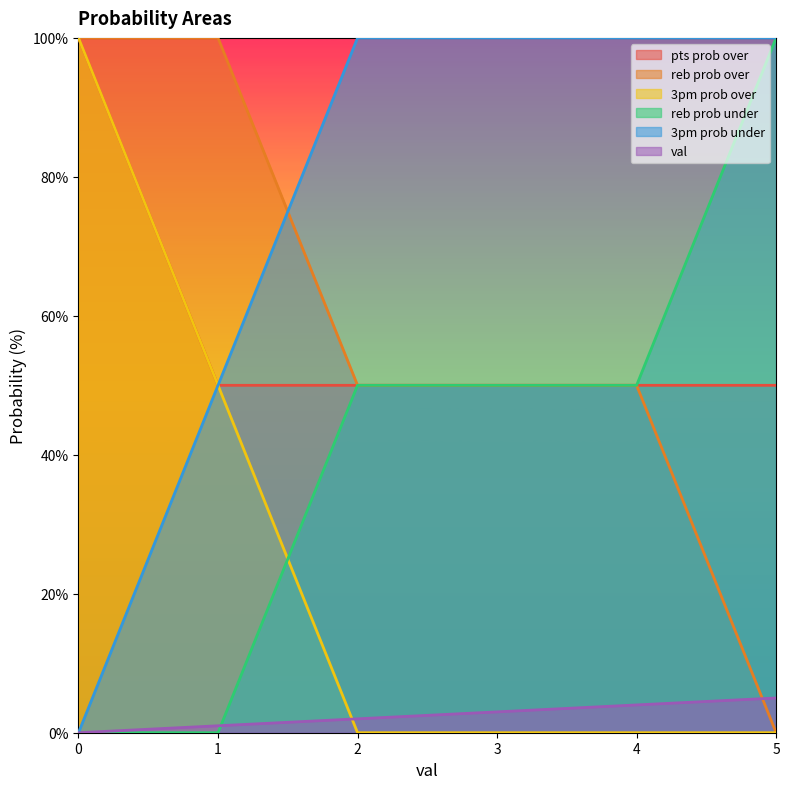

Rank the series at 4 from lowest to highest value.

3pm prob over, val, reb prob over, reb prob under, pts prob over, 3pm prob under